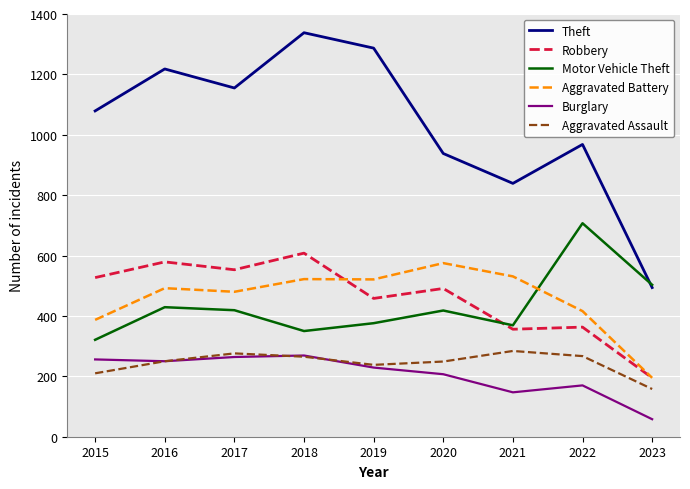

At which label is Theft closest to 916?

2020